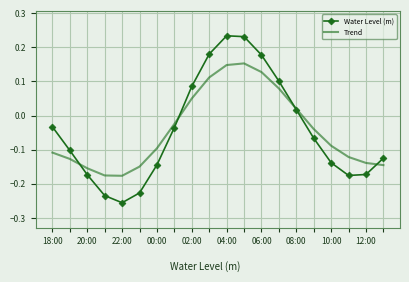

What is the maximum value shown in the chart?

0.2